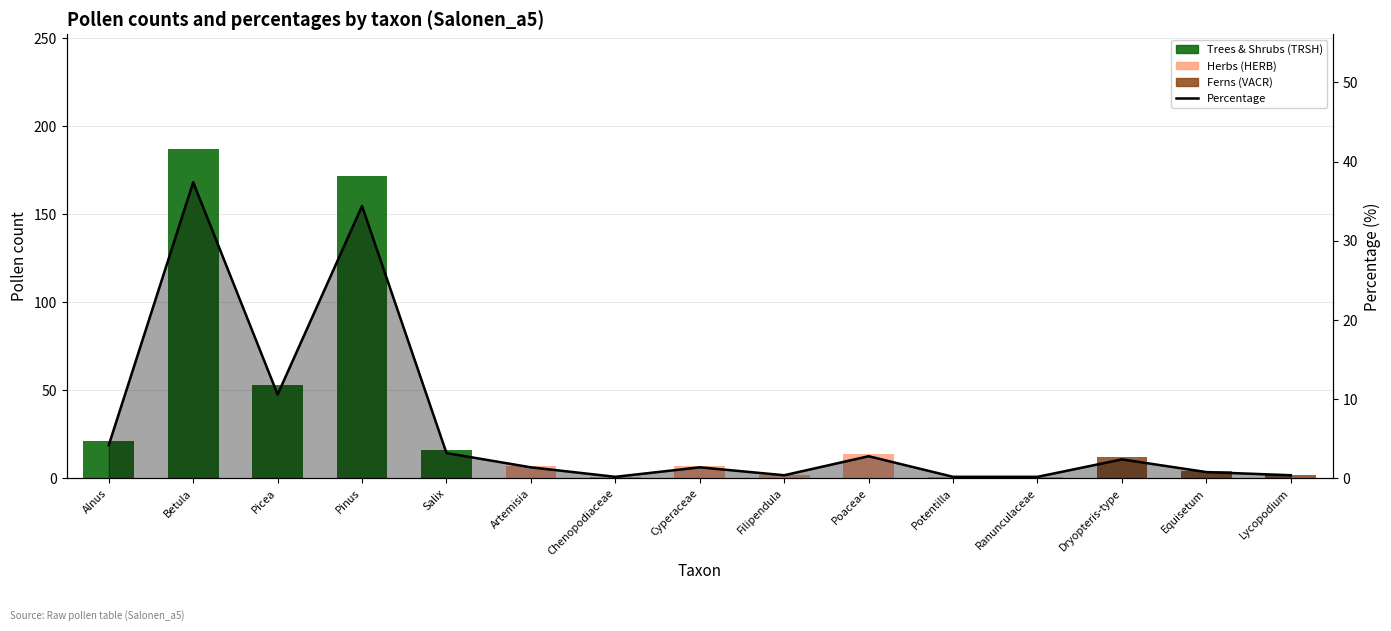

How many data points does each series have?

15